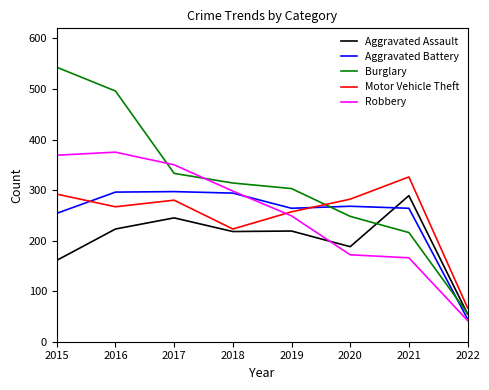

Is the value of Burglary at 2020 greater than the value of Aggravated Battery at 2019?

No